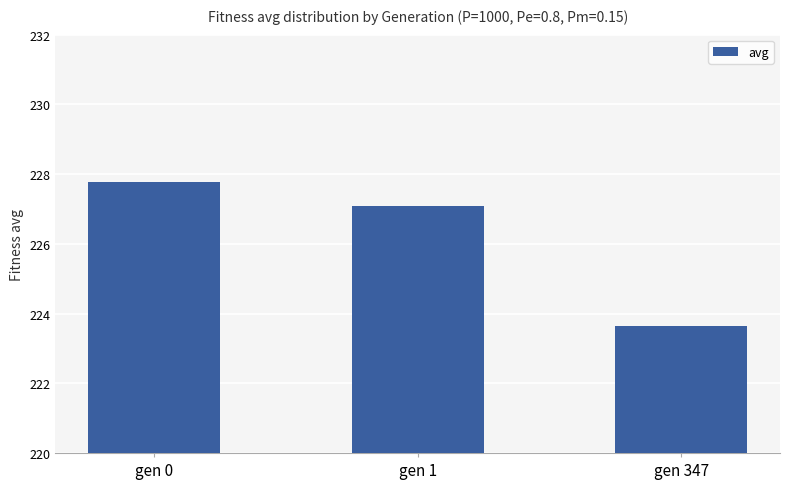

List the labels in order of value, largest first.

gen 0, gen 1, gen 347